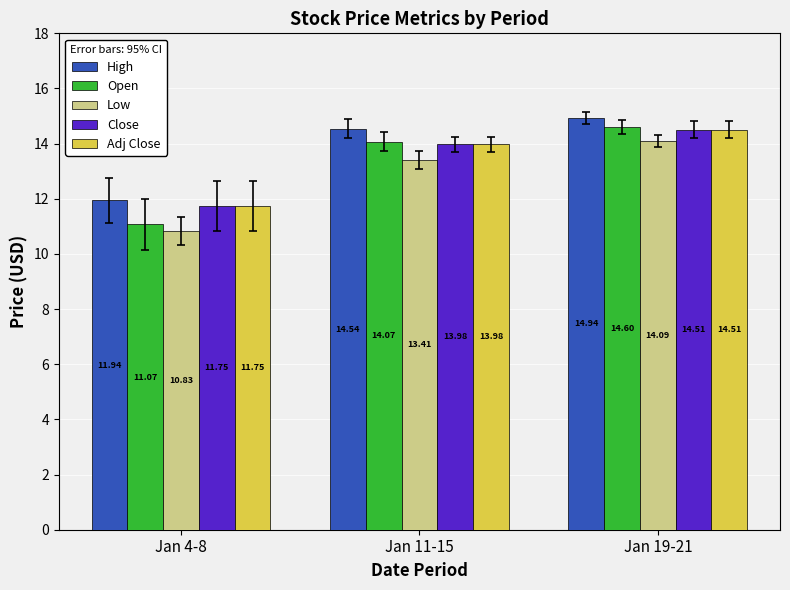

List the labels in order of High value, largest first.

Jan 19-21, Jan 11-15, Jan 4-8